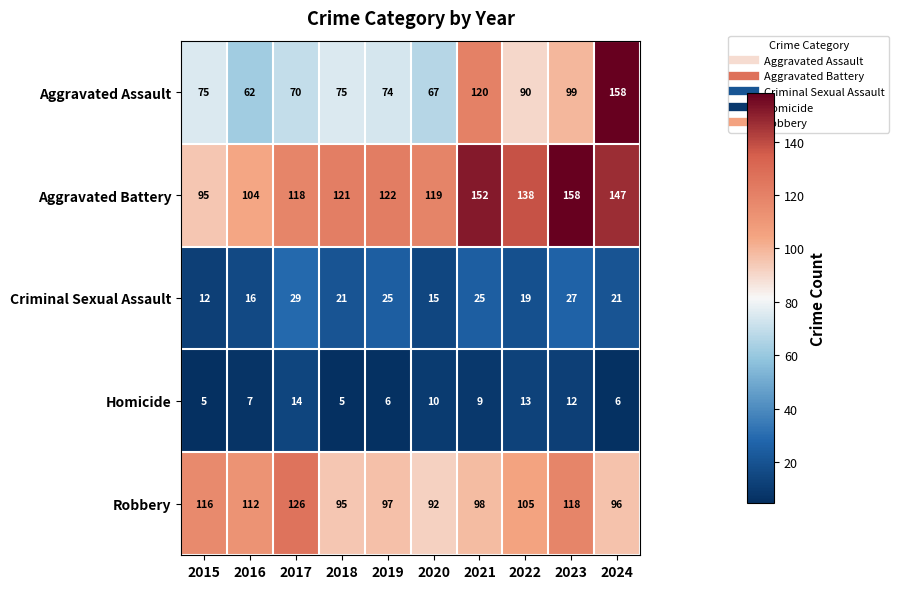

Rank the series at 2023 from lowest to highest value.

Homicide, Criminal Sexual Assault, Aggravated Assault, Robbery, Aggravated Battery